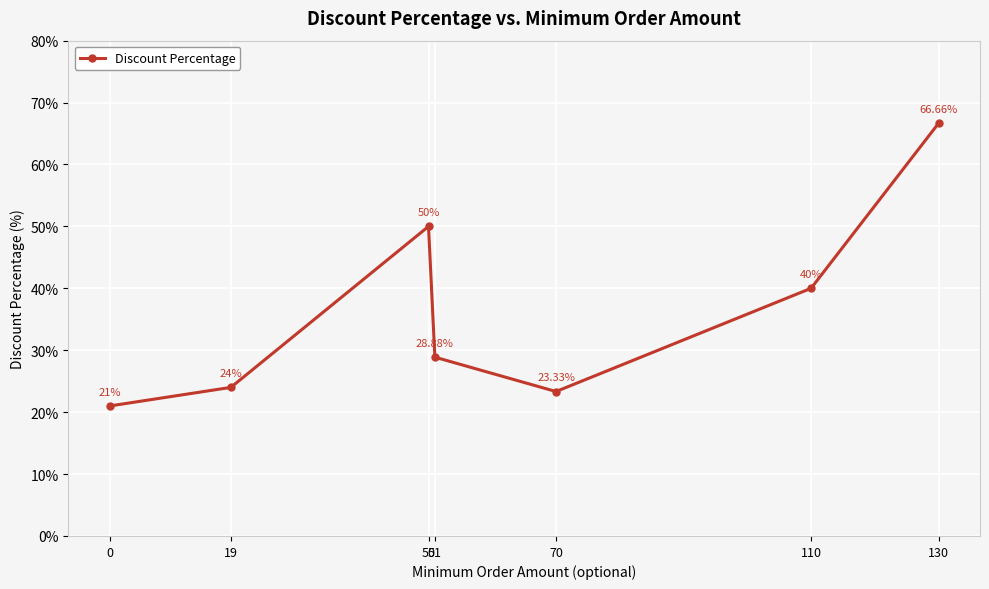

The chart shows a value of 13.9 at 130. True or false?

False